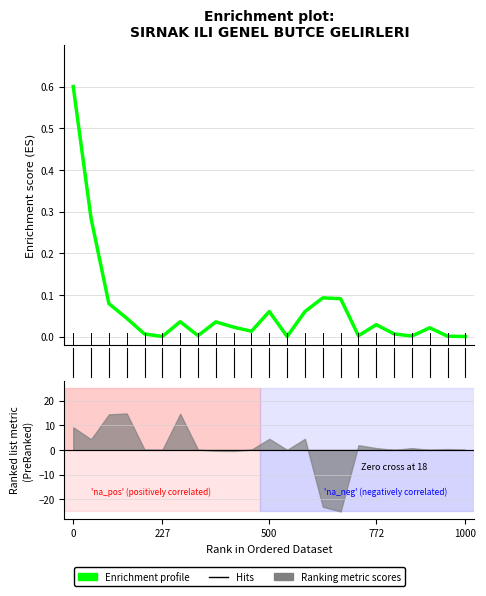

Is it true that the value at 25 is 0.1?

False